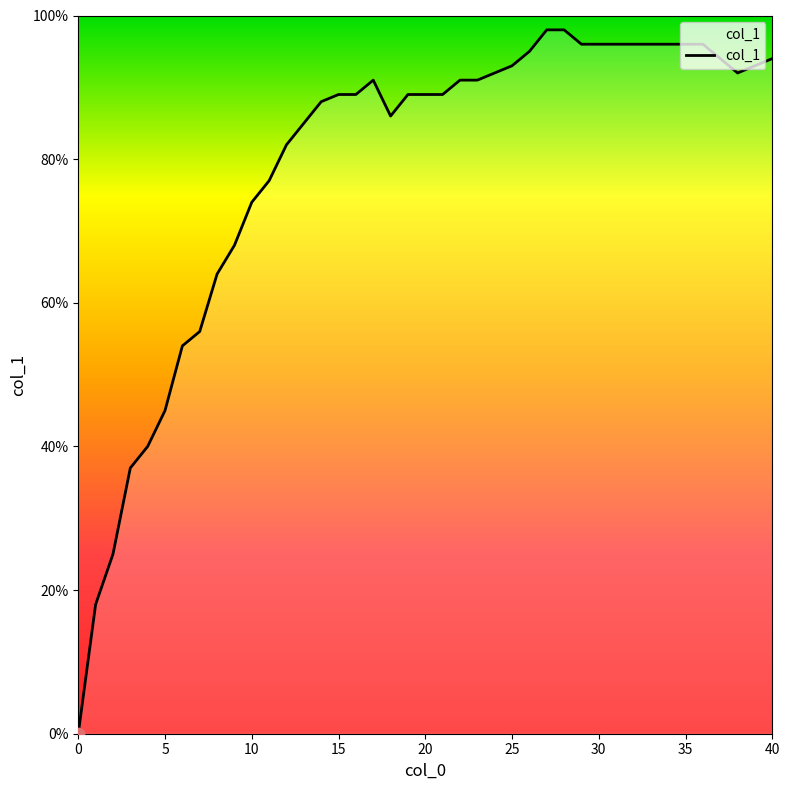

Between 35 and 27, which is larger?

27